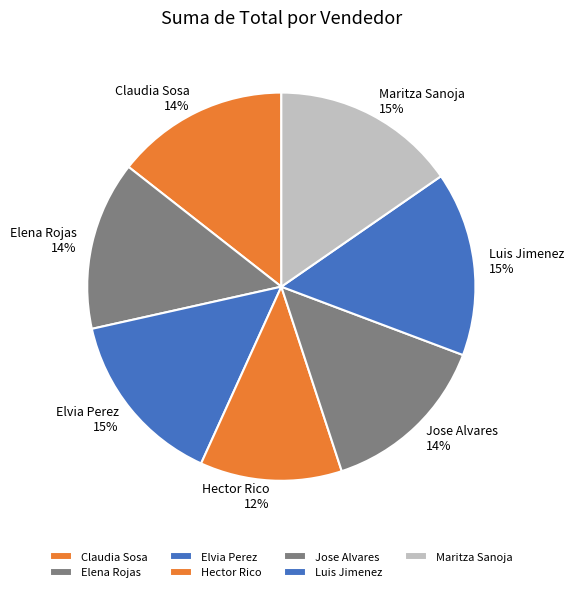

What percentage is the Maritza Sanoja slice, to the nearest percent?

15%